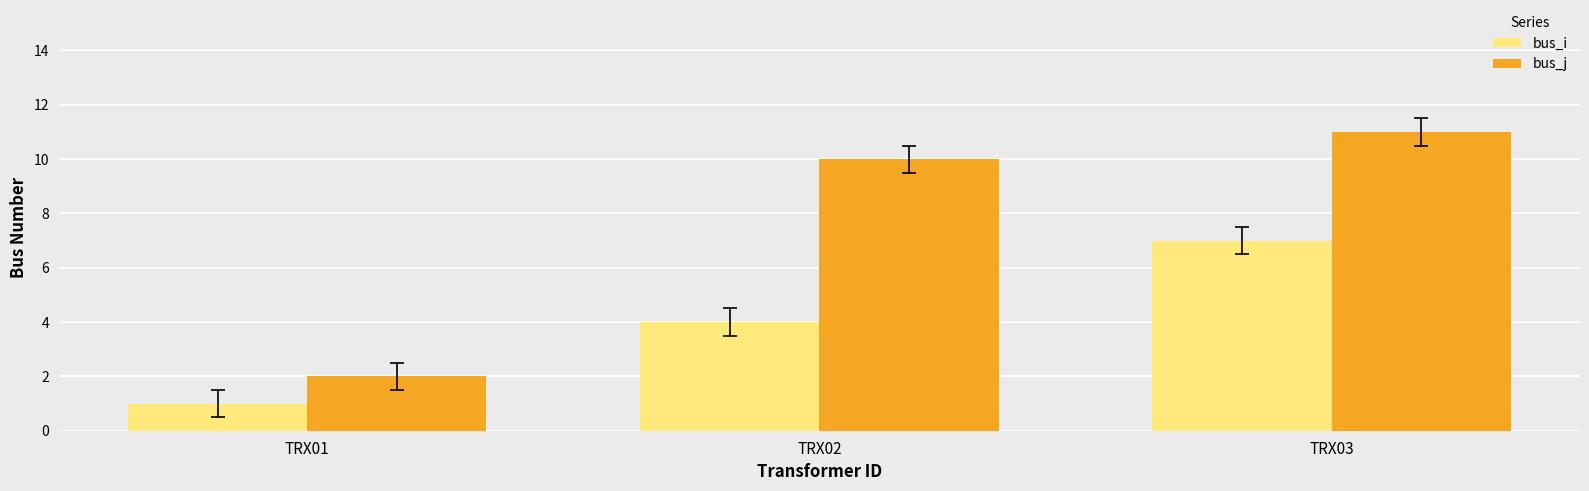

What is the sum of the bus_i values at TRX01 and TRX03?

8